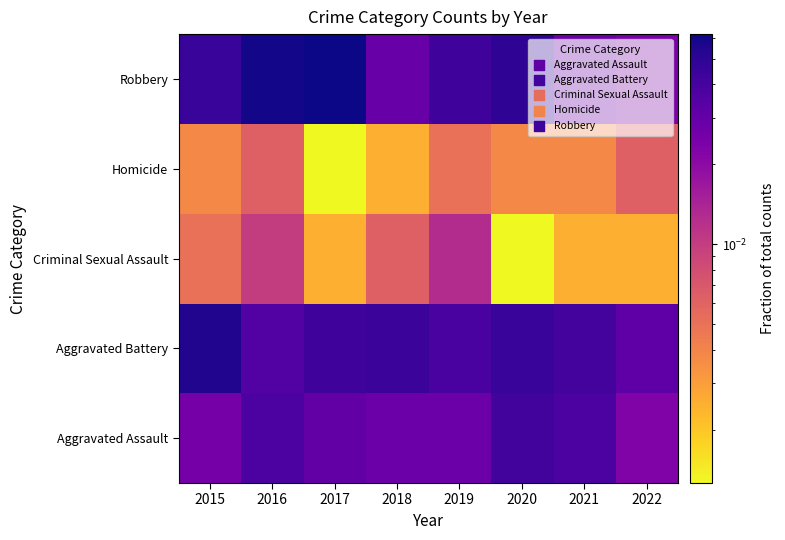

Rank the series by their maximum value, from lowest to highest.

Homicide, Criminal Sexual Assault, Aggravated Assault, Aggravated Battery, Robbery